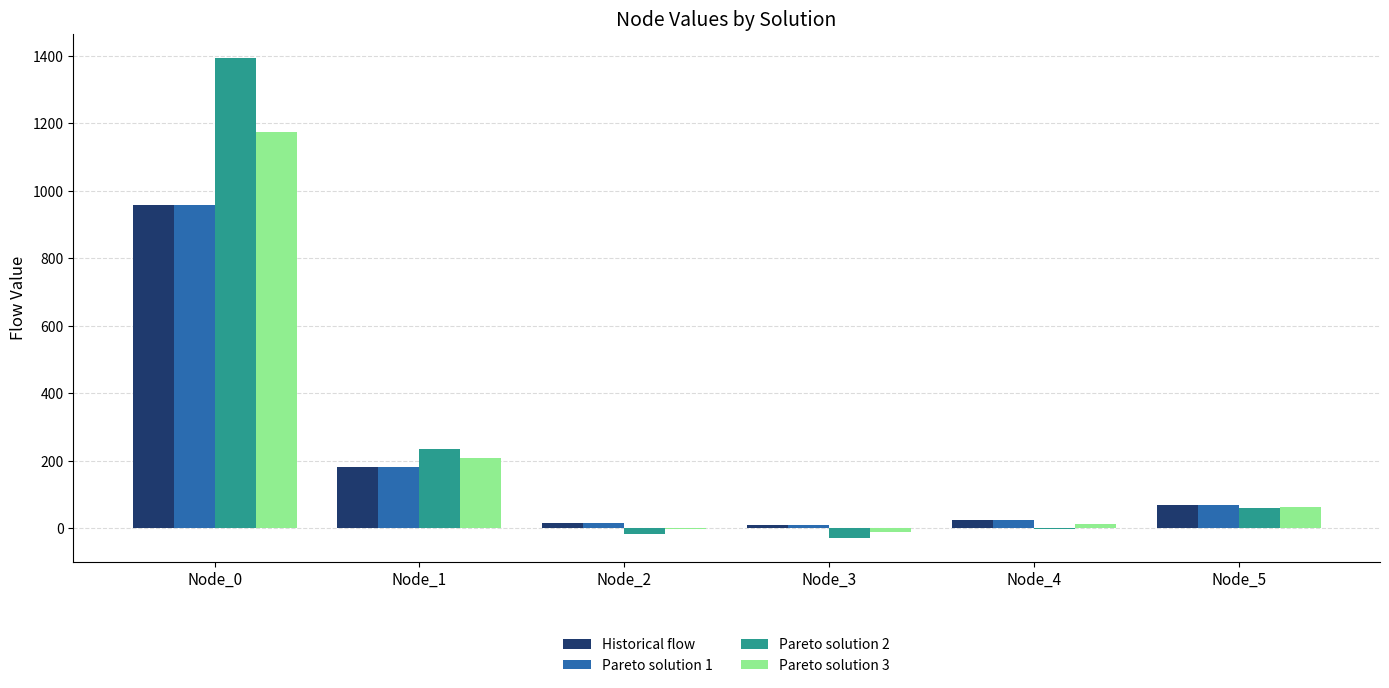

The Pareto solution 1 series shows 956.1 at Node_0. True or false?

True